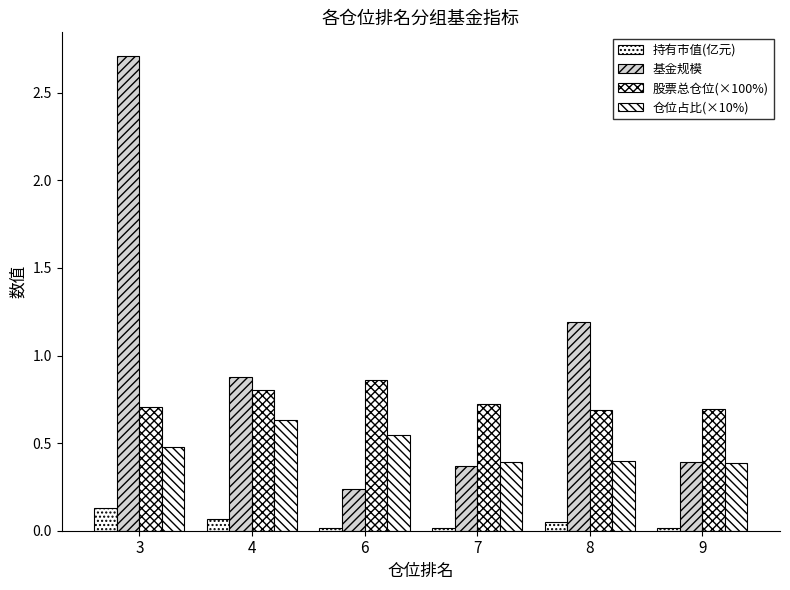

Reading left to right, transcribe all the data shown in this chart.

持有市值(亿元): 0.1	0.1	0.0	0.0	0.0	0.0
基金规模: 2.7	0.9	0.2	0.4	1.2	0.4
股票总仓位(×100%): 0.7	0.8	0.9	0.7	0.7	0.7
仓位占比(×10%): 0.5	0.6	0.5	0.4	0.4	0.4